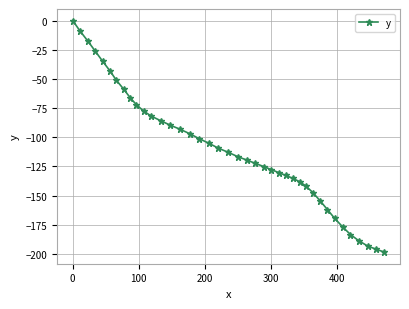

What is the value of the 39th point from the left?

-196.0